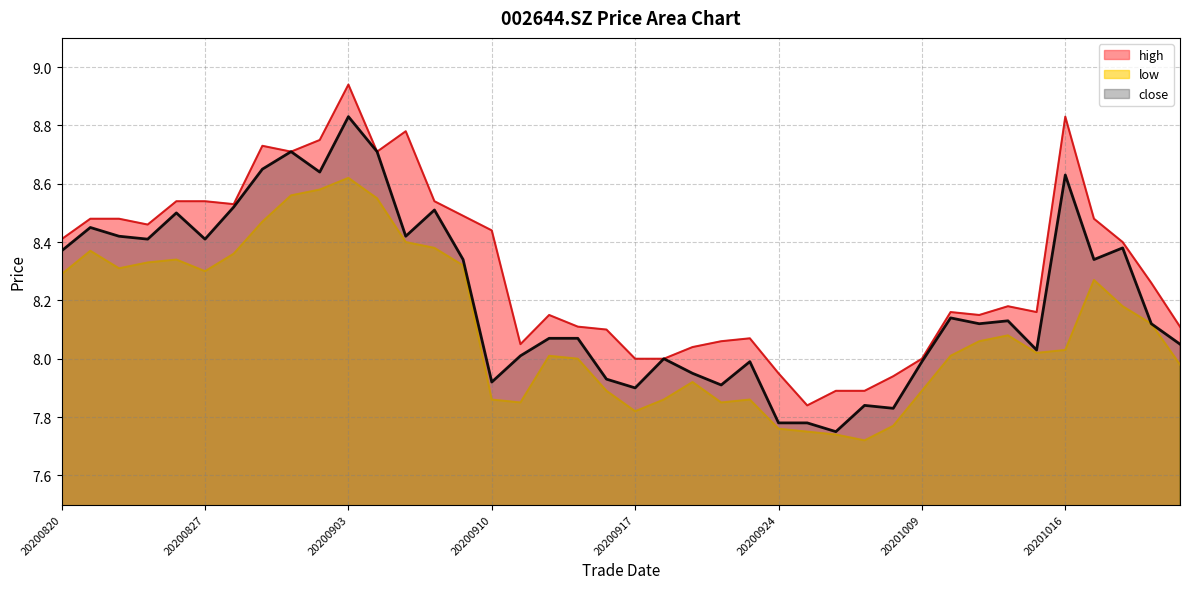

List the series in order of their peak value, lowest first.

low, close, high